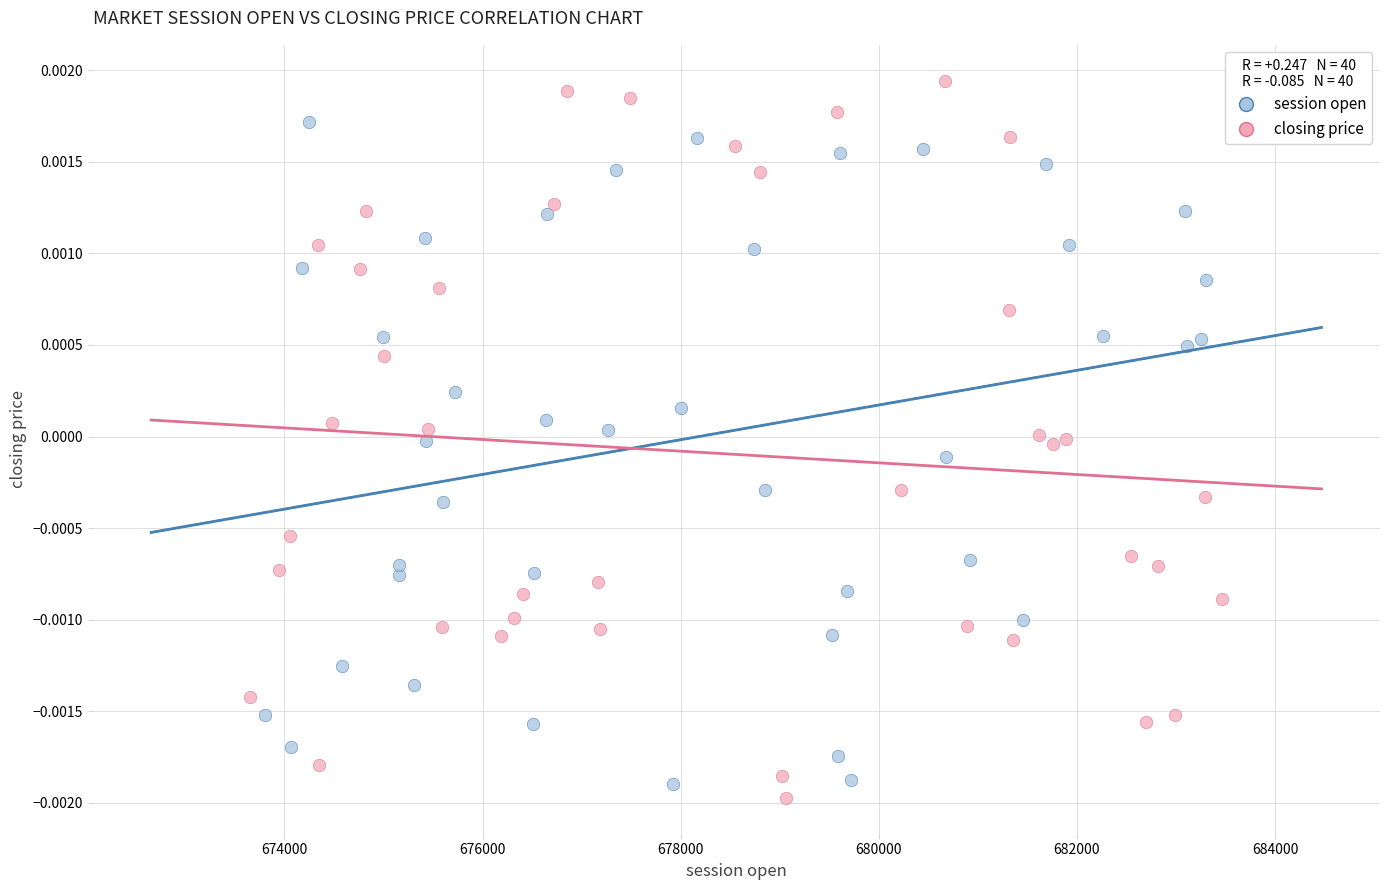

Which series contains the highest Y value?

closing price